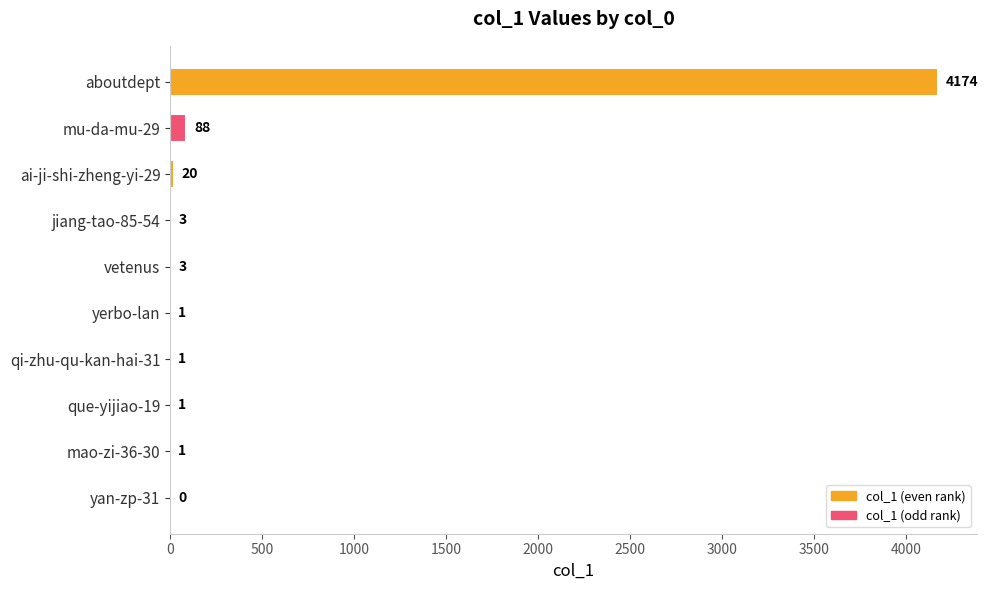

What value does the data have at mu-da-mu-29, to the nearest 10?

90